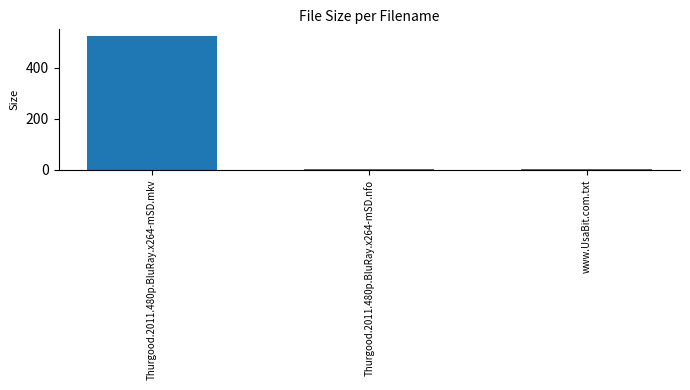

What is the greatest value displayed?

525.6